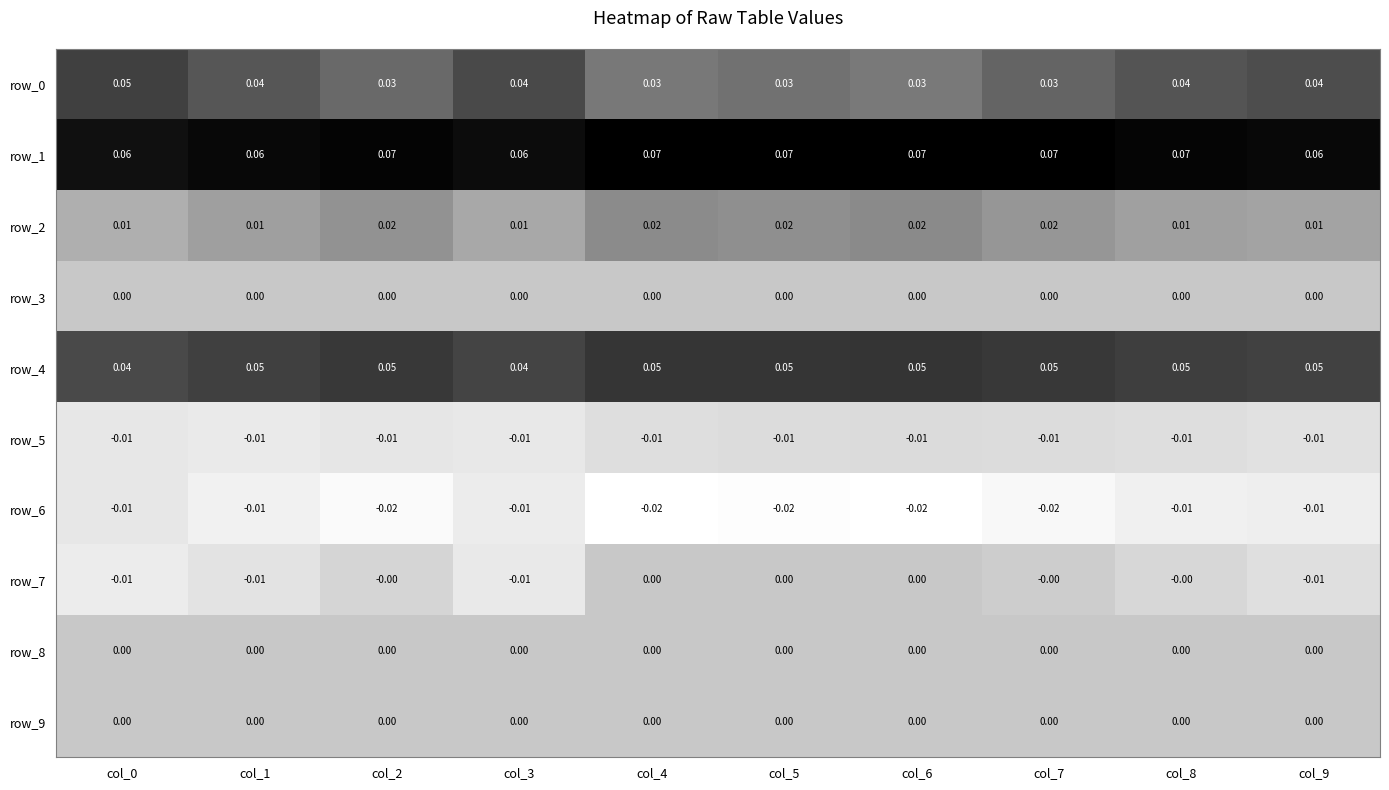

Is the value of row_3 at col_0 greater than the value of row_1 at col_6?

No